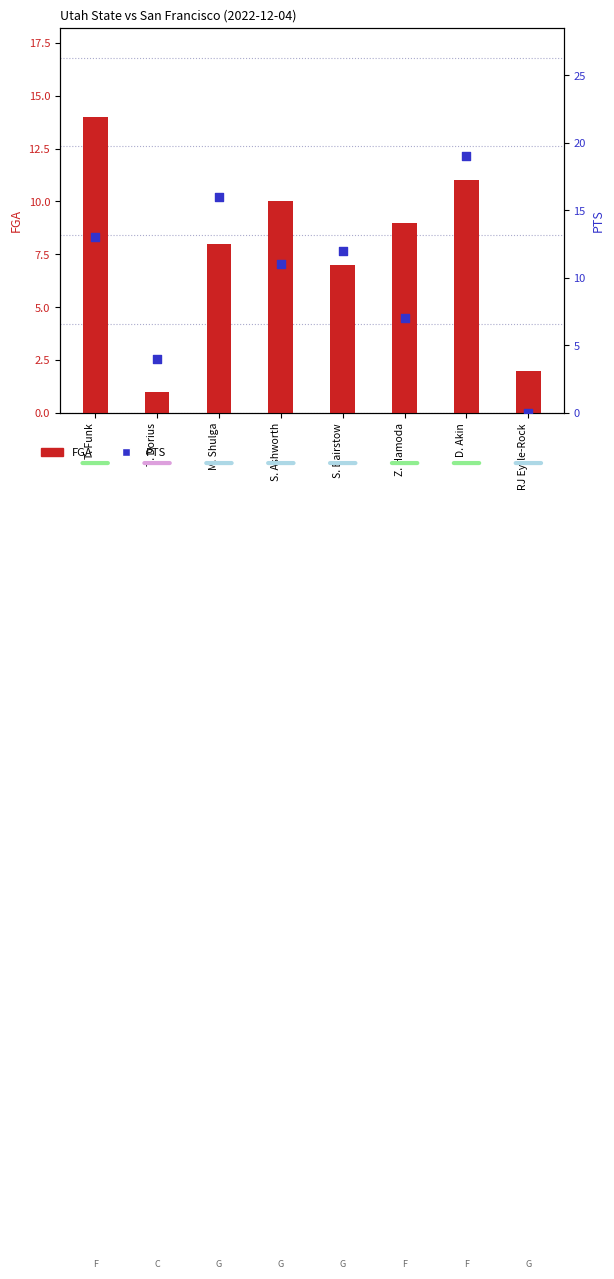

At how many categories does at least one series exceed 7?

6